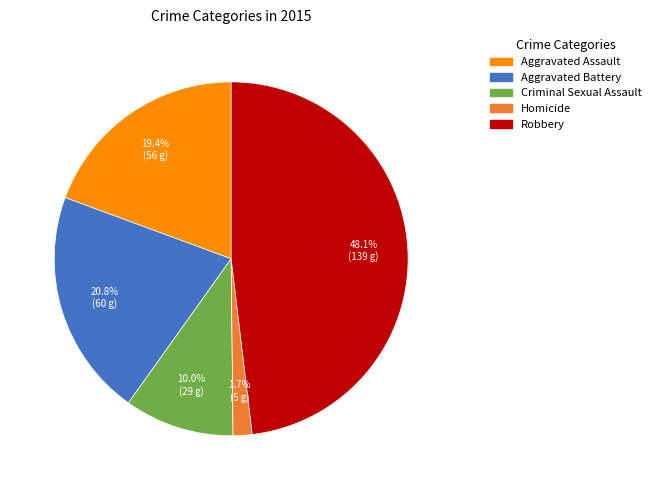

The Aggravated Assault slice represents 19% of the pie. True or false?

True